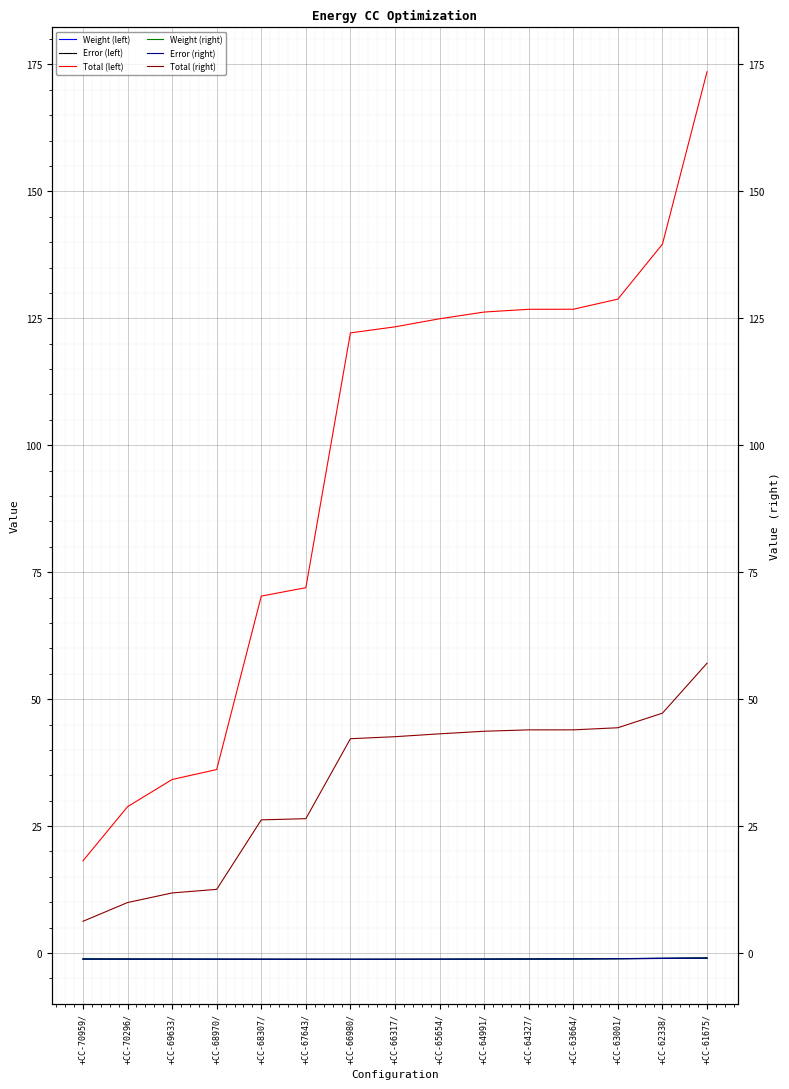

At which label does Weight (left) first exceed -1?

+CC-61675/